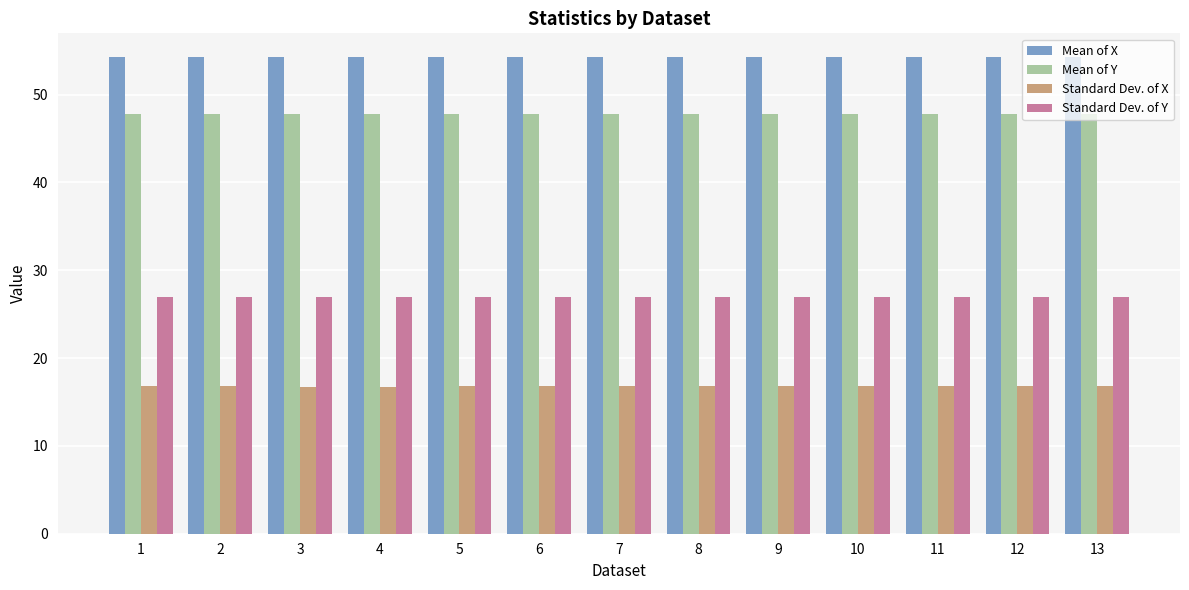

What is the lowest value of the Standard Dev. of X series?

16.8